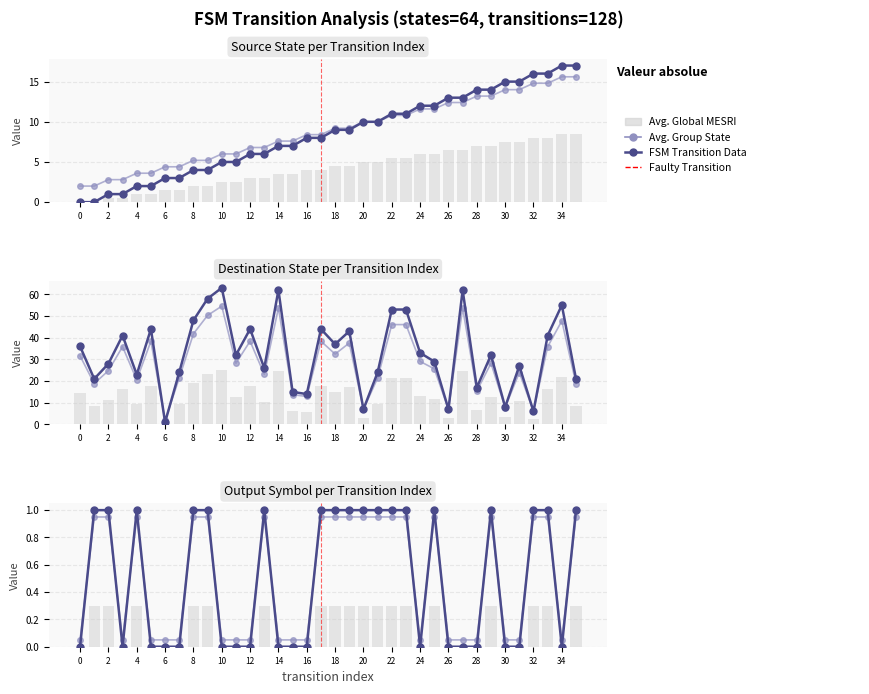

What is the sum of all source_state values?

316.8